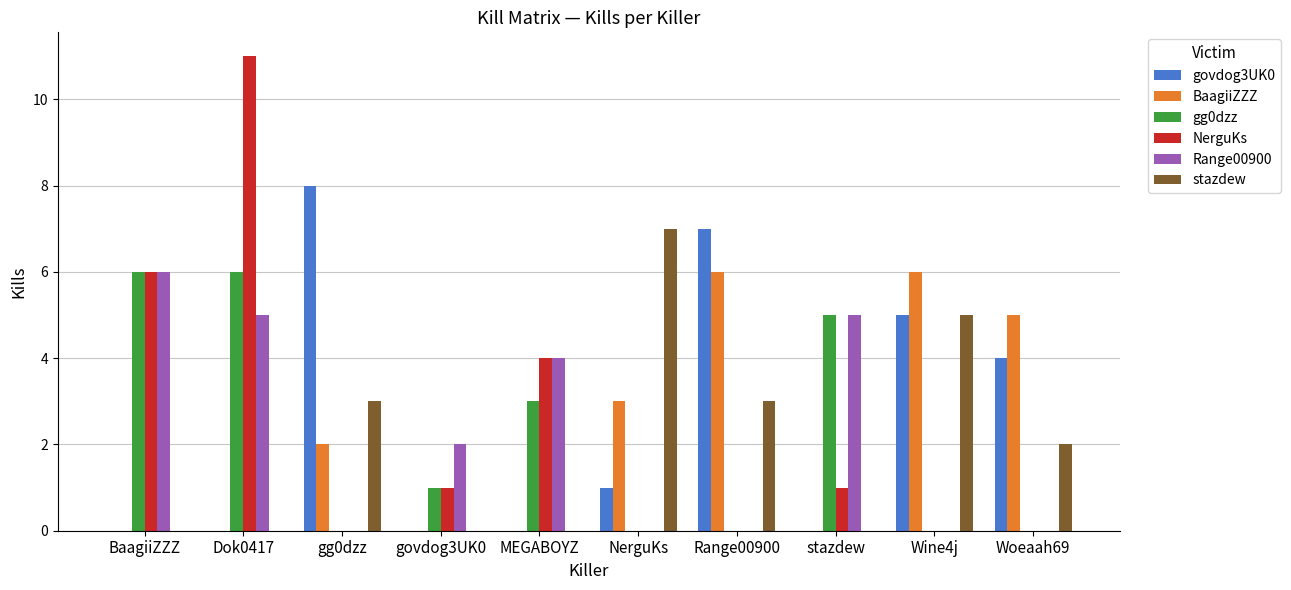

What is the sum of all stazdew values?

20